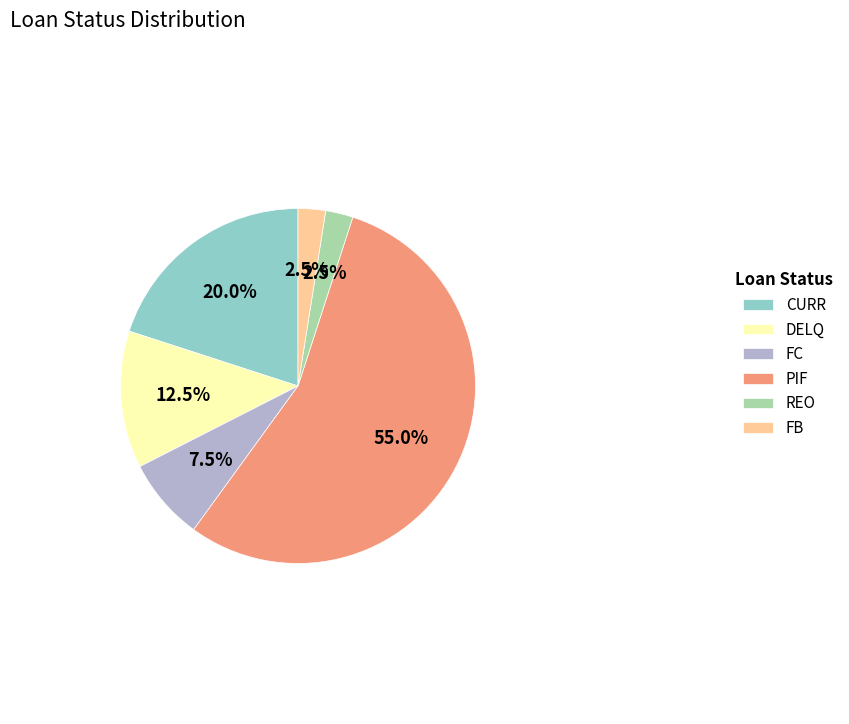

Between DELQ and CURR, which is larger?

CURR